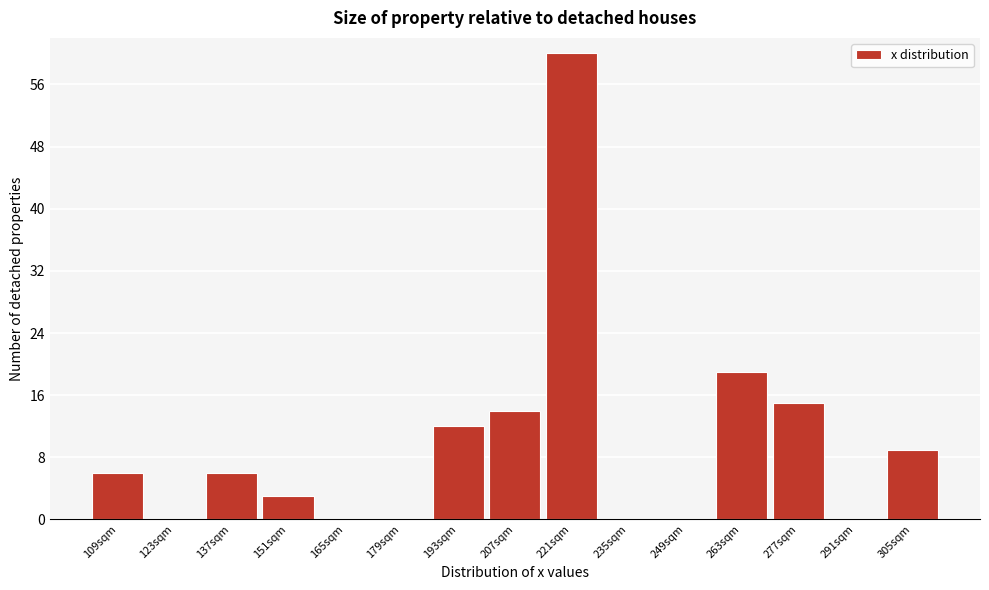

Reading left to right, extract all data points from this chart.

109sqm=6	123sqm=0	137sqm=6	151sqm=3	165sqm=0	179sqm=0	193sqm=12	207sqm=14	221sqm=60	235sqm=0	249sqm=0	263sqm=19	277sqm=15	291sqm=0	305sqm=9